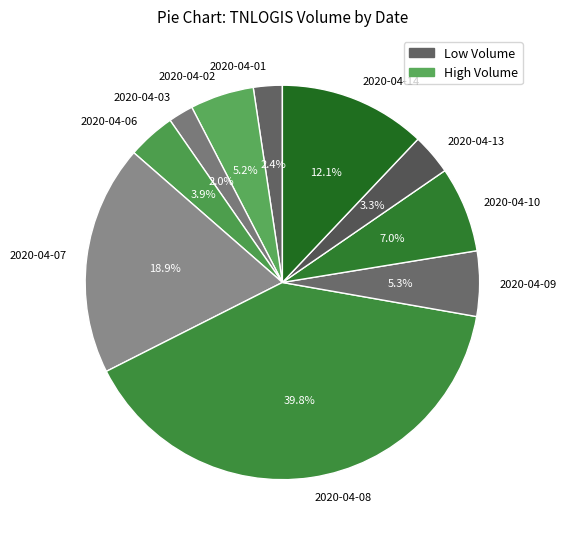

Which slice is the largest?

2020-04-08